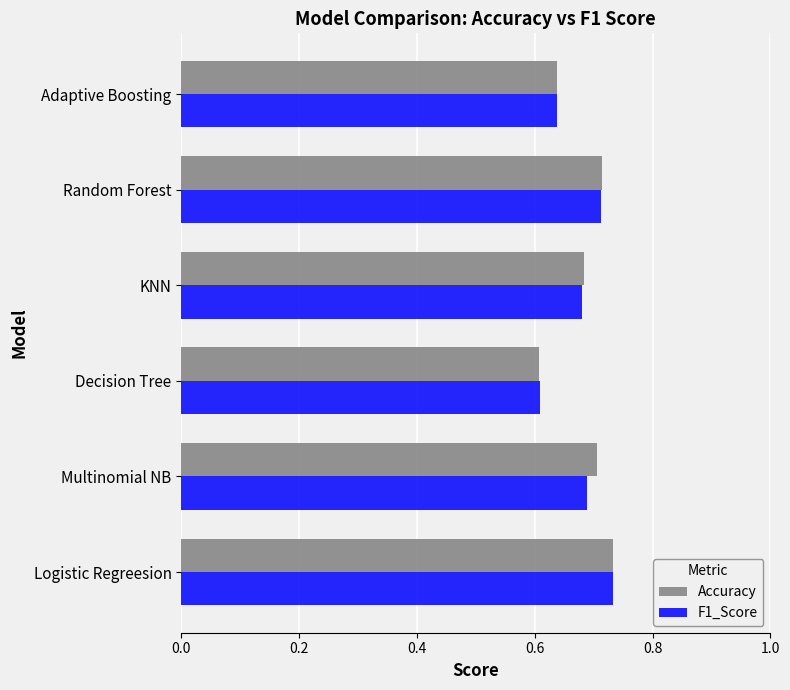

At which label does F1_Score reach its minimum?

Decision Tree